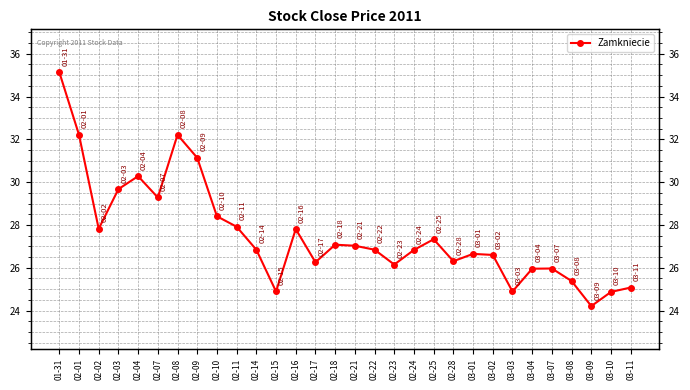

How many lines are shown in the chart?

1